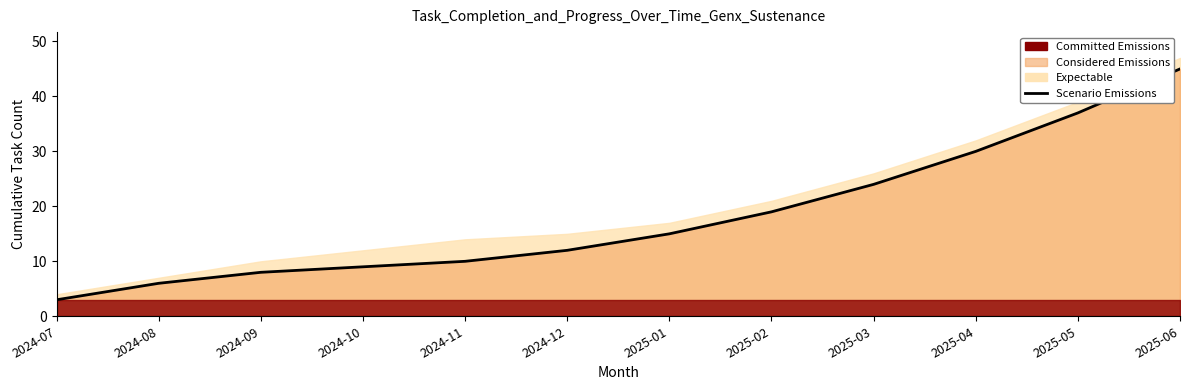

Which has a higher value, 2024-12 or 2024-11?

2024-12